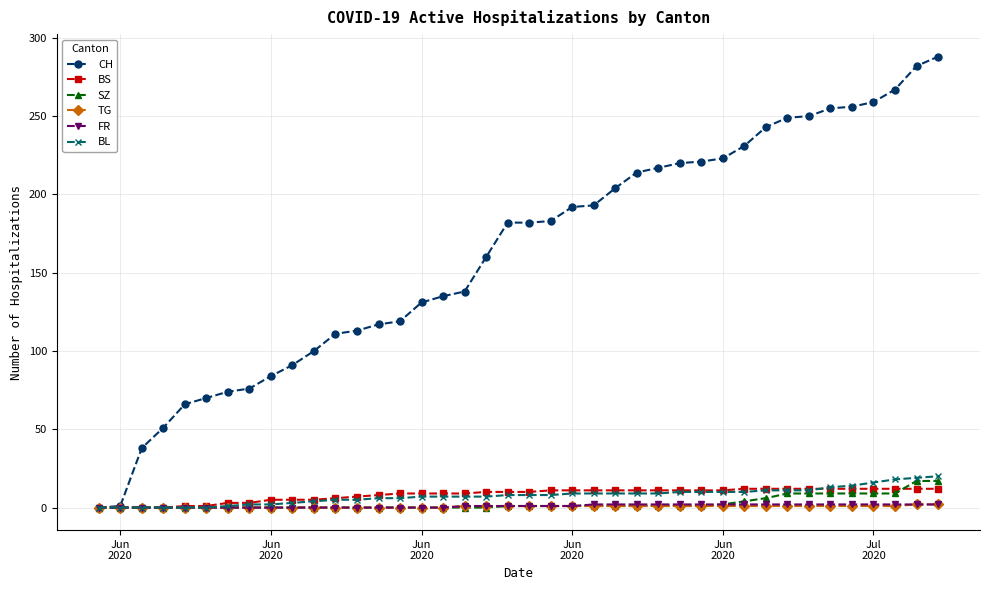

What is the average value of the TG series?

1